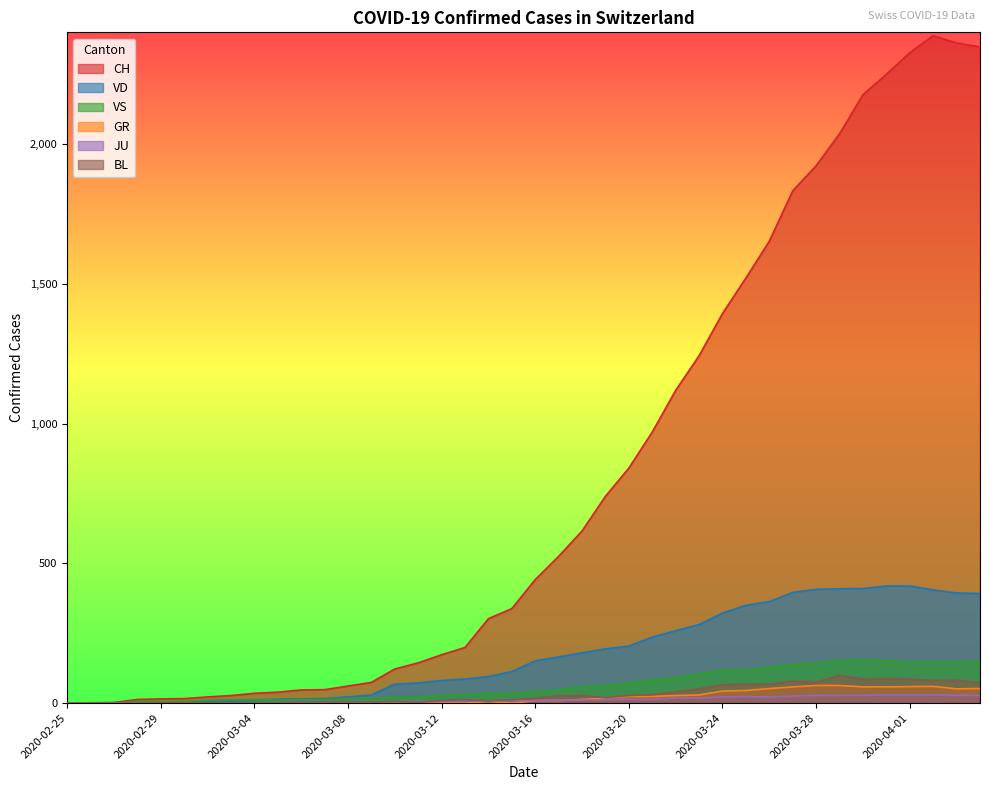

Where does the CH series first go above 442?

2020-03-17